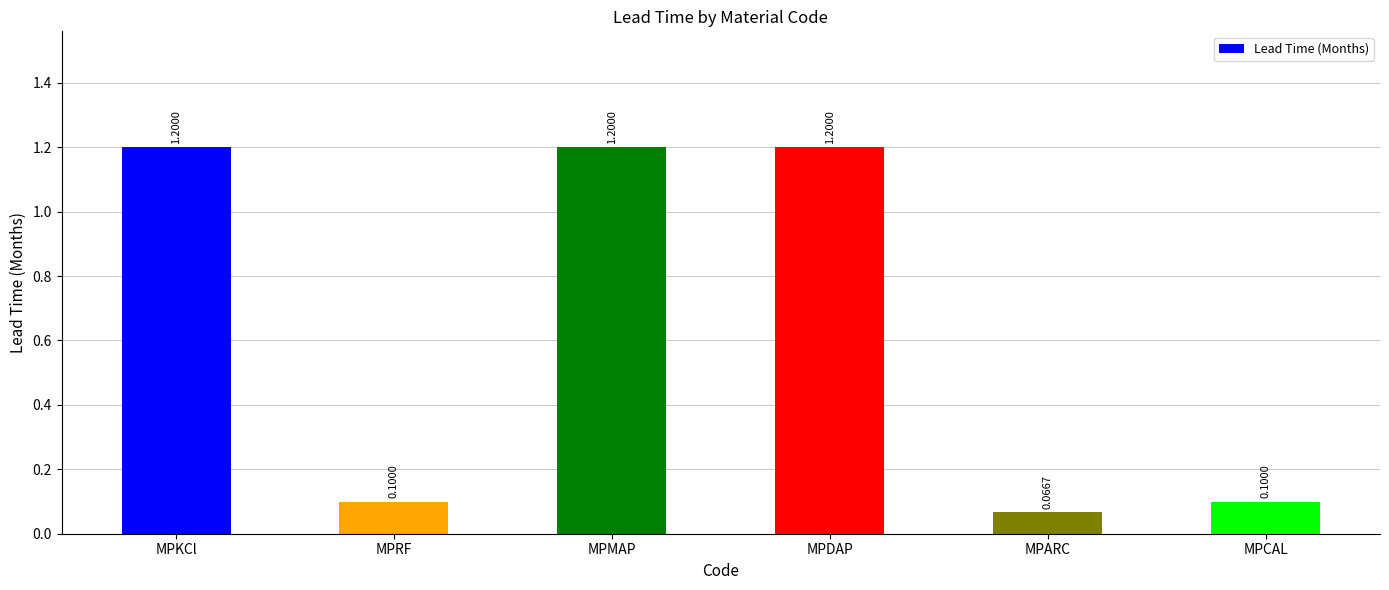

How many data points are less than 1?

3